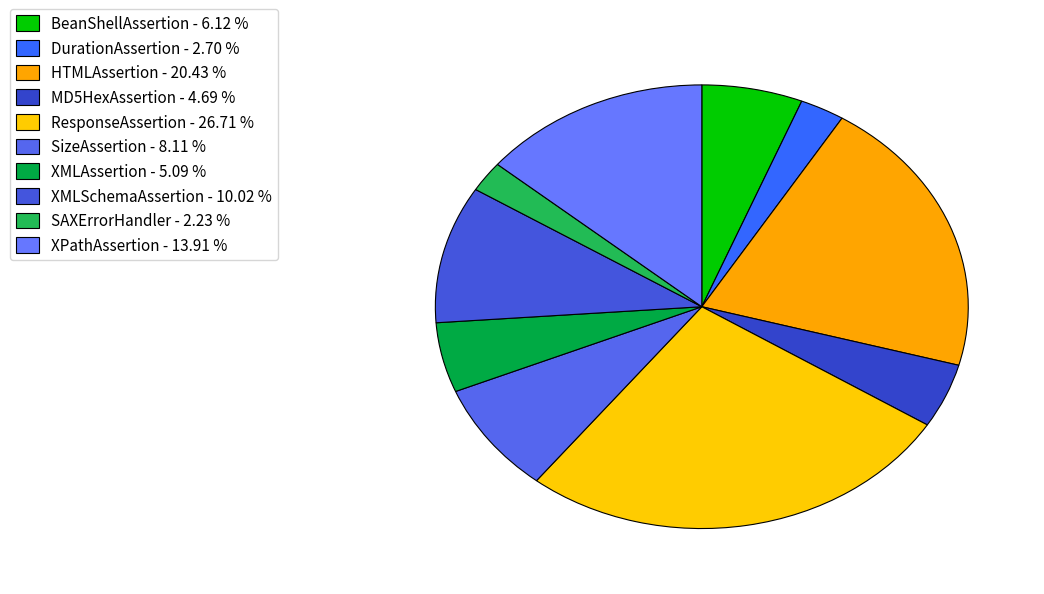

Combined, what portion of the pie is DurationAssertion and HTMLAssertion?

23.1%